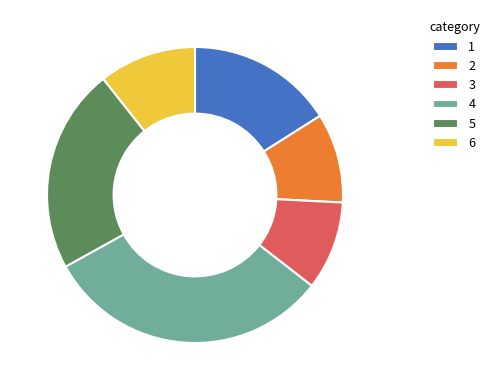

How many segments does this pie chart have?

6